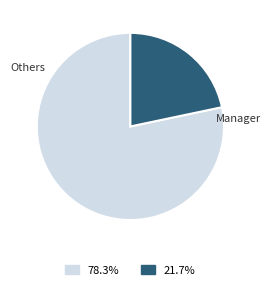

Combined, do Manager and Others account for over 50%?

Yes